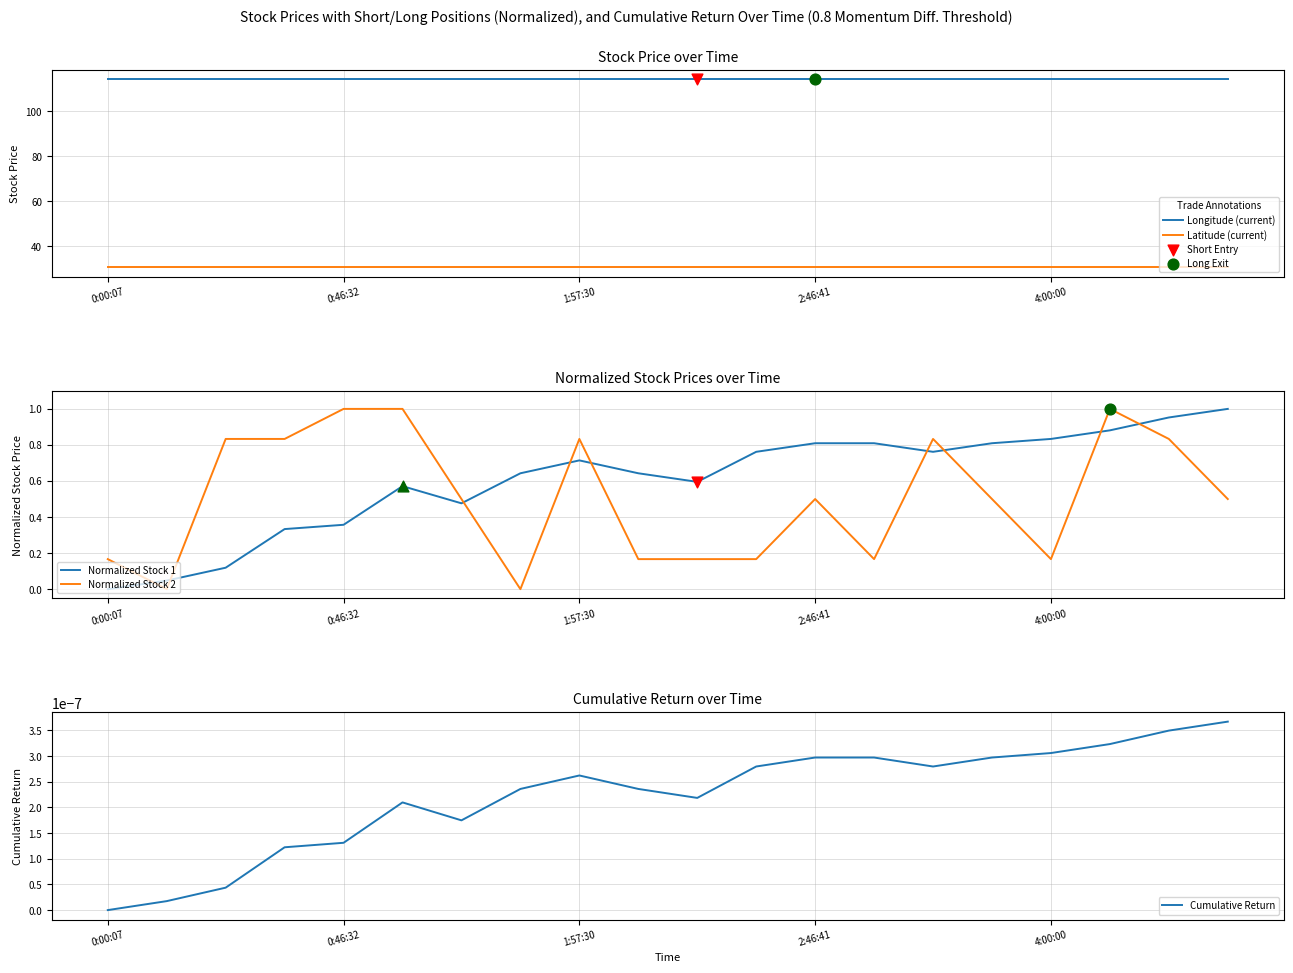

Which series has the largest total across all categories?

Longitude (current)